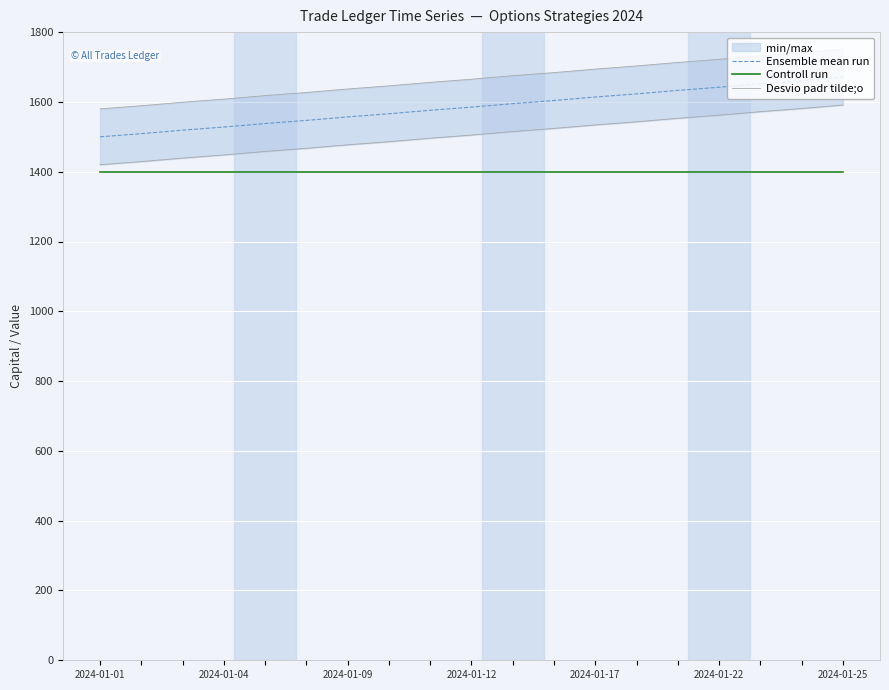

Rank the series at 2024-01-09 from highest to lowest value.

Ensemble mean run, Desvio padr tilde;o, Controll run